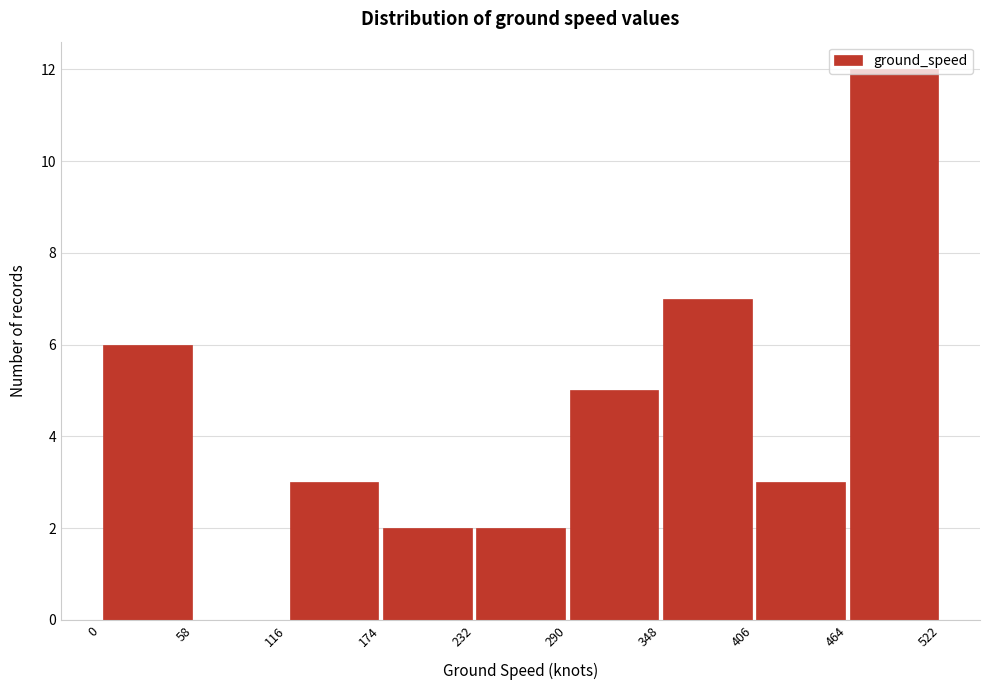

What is the height of the bar covering 232 to 290 on the x-axis? The values are not printed on the chart, so give them approximately, as read against the axis.

2